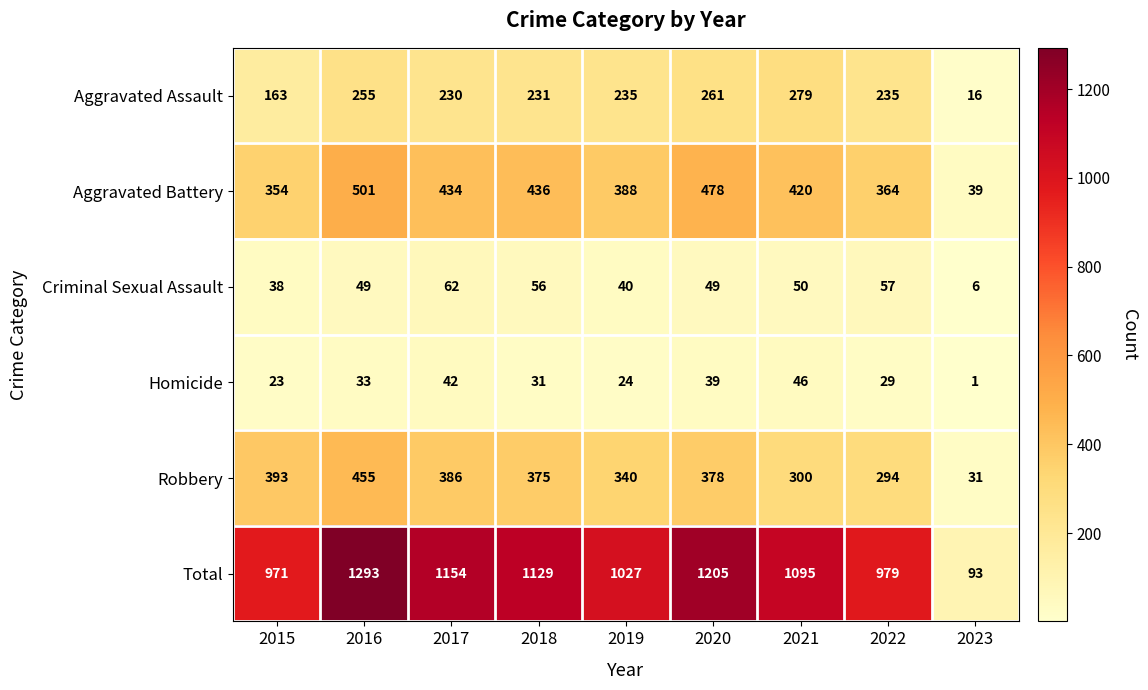

What is the maximum value shown in the chart?

1293